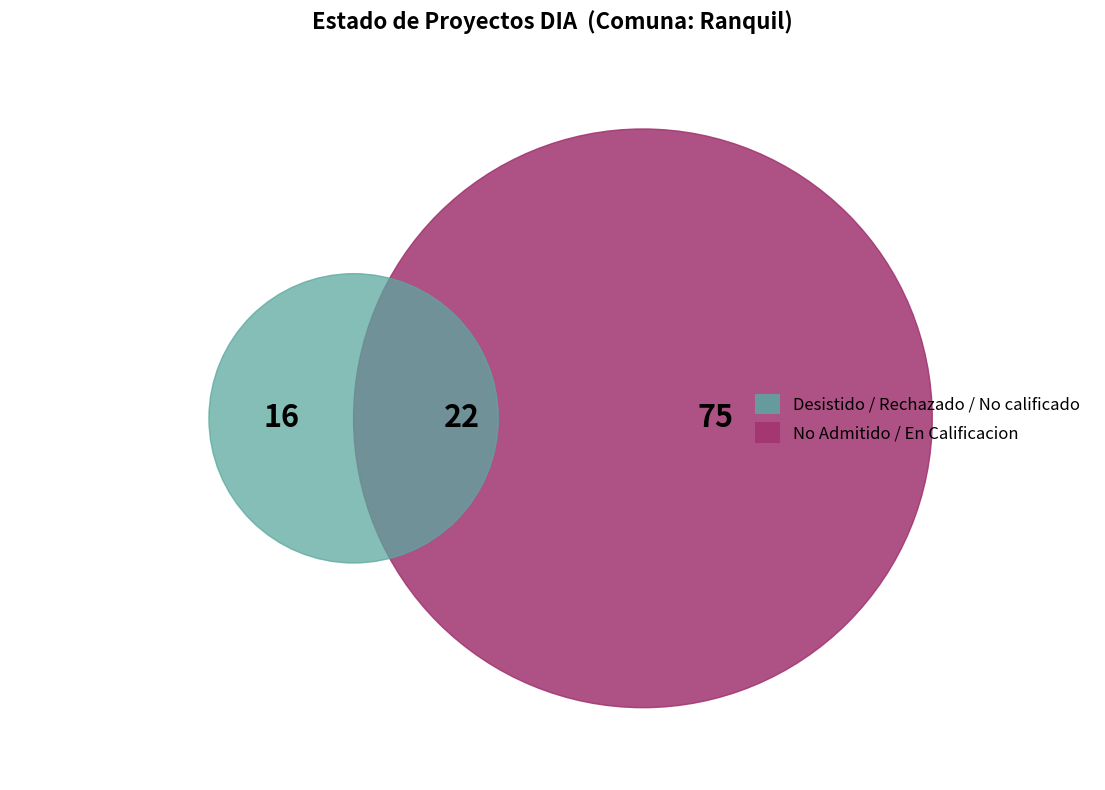

True or false: EIA accounts for 0% of the total.

True